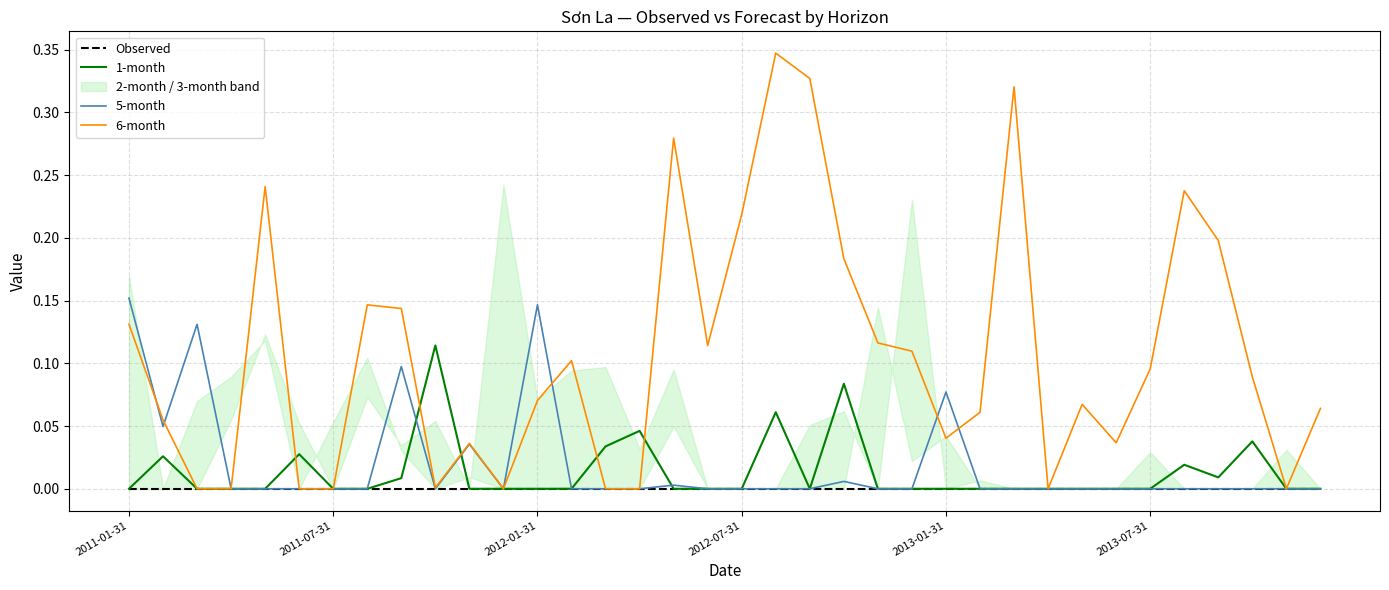

At which category does the chart reach its peak across all series?

19